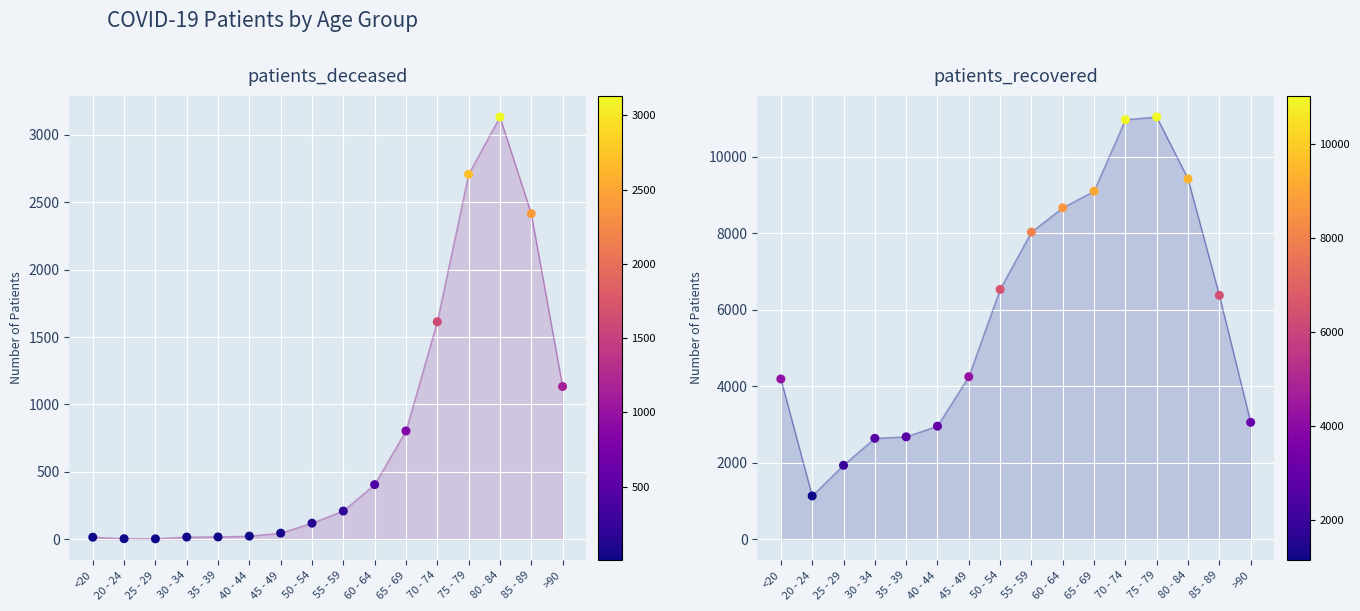

What are all the series names shown in the legend?

patients_deceased, patients_recovered